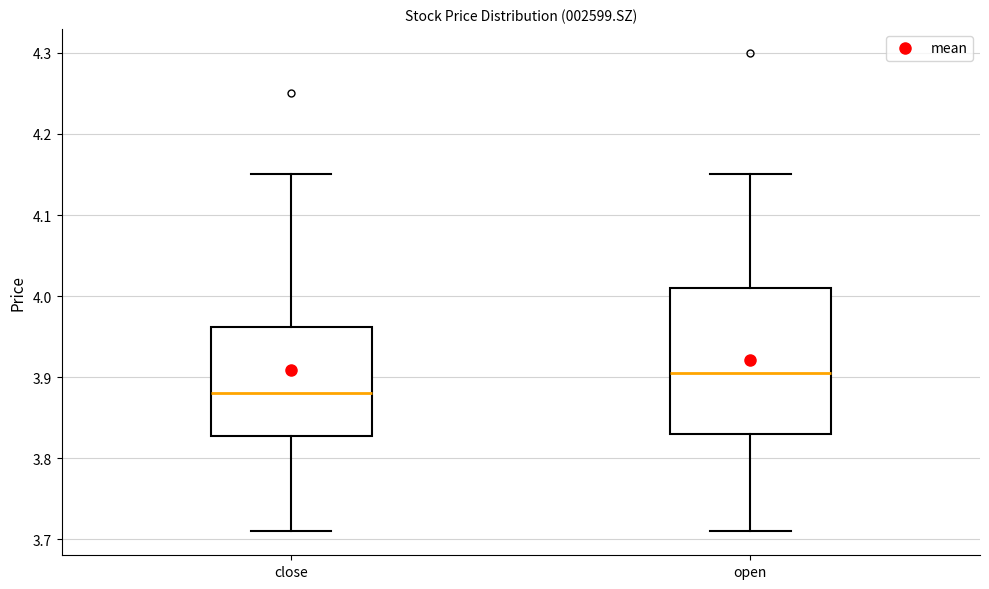

Which box has the highest median line?

open